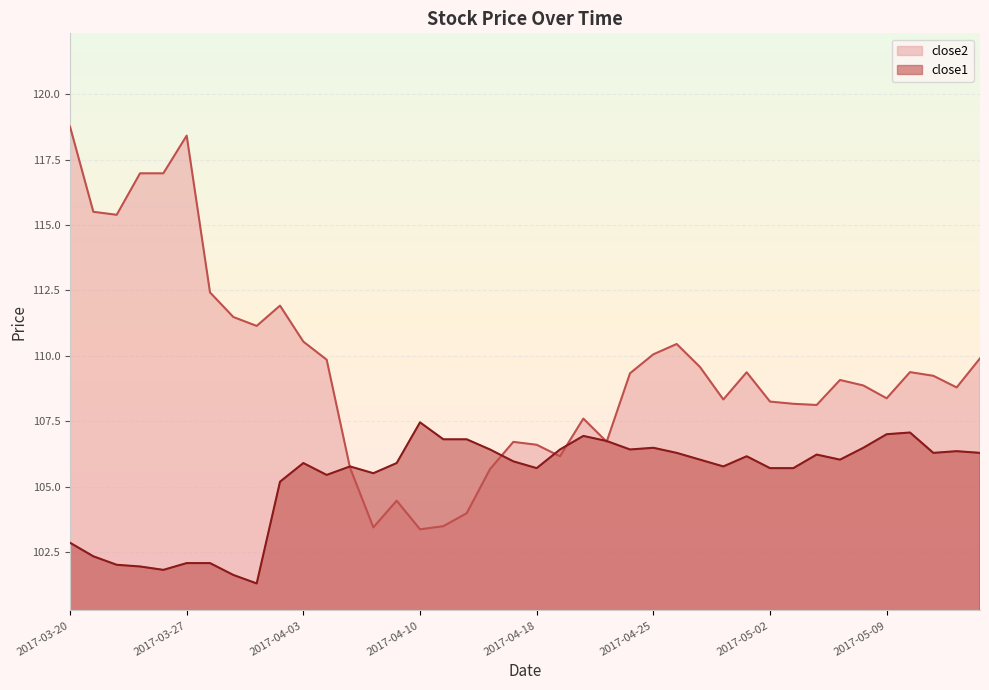

What are all the series names shown in the legend?

close2, close1